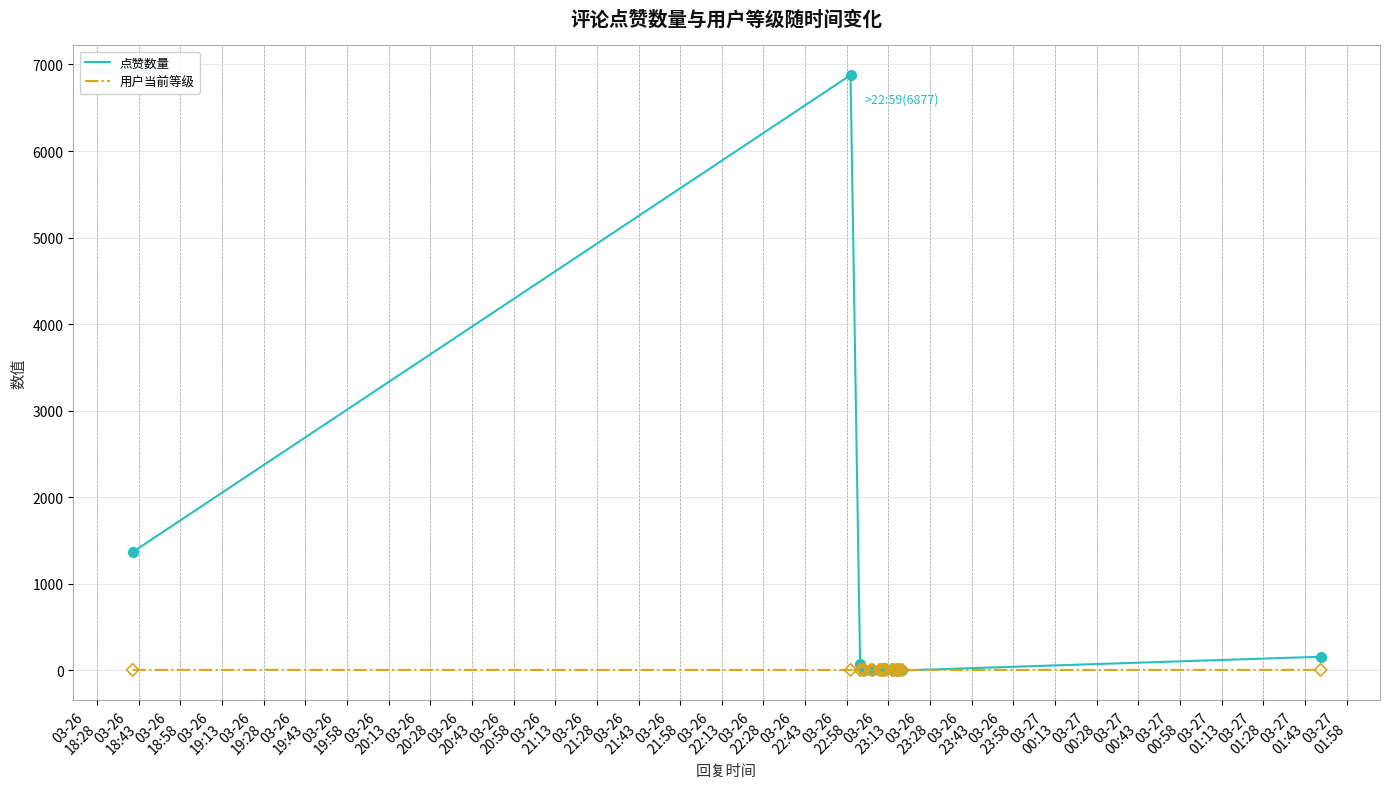

Which series has the largest total across all categories?

点赞数量